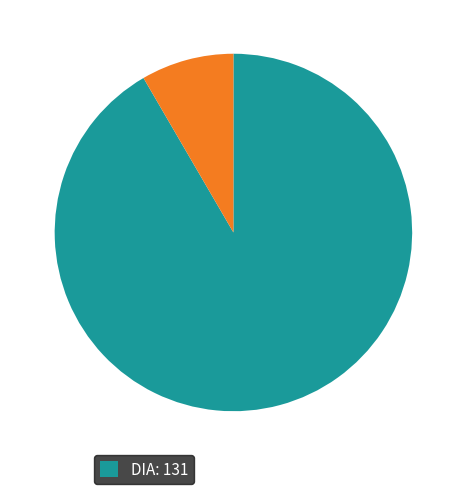

Does any single category account for the majority?

Yes